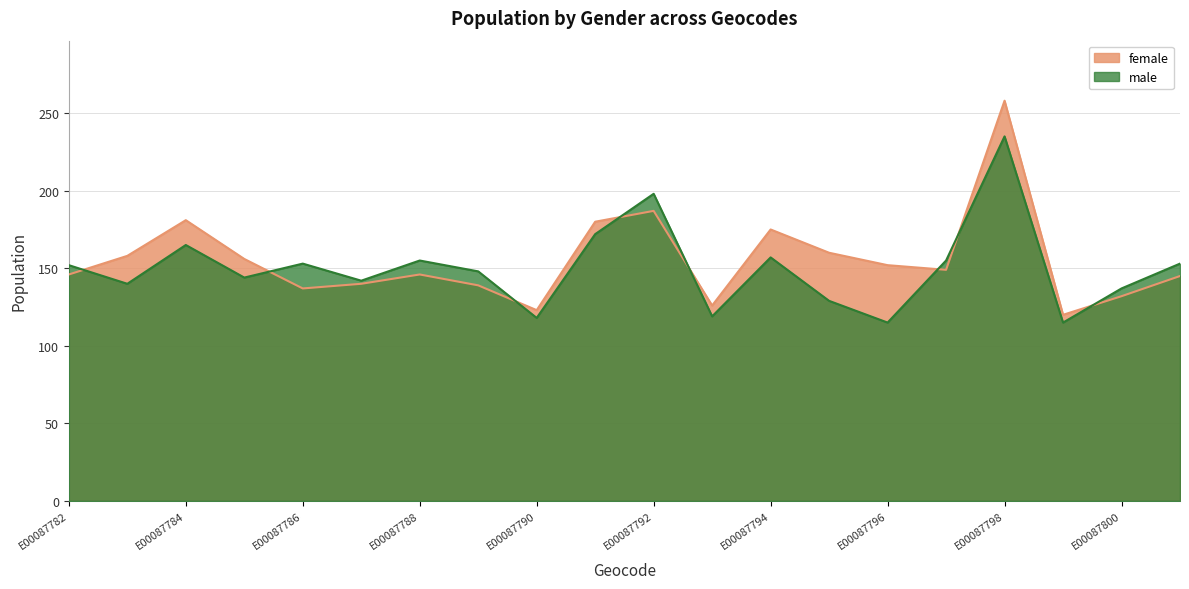

In female, how many points are higher than both neighbors (excluding endpoints)?

5